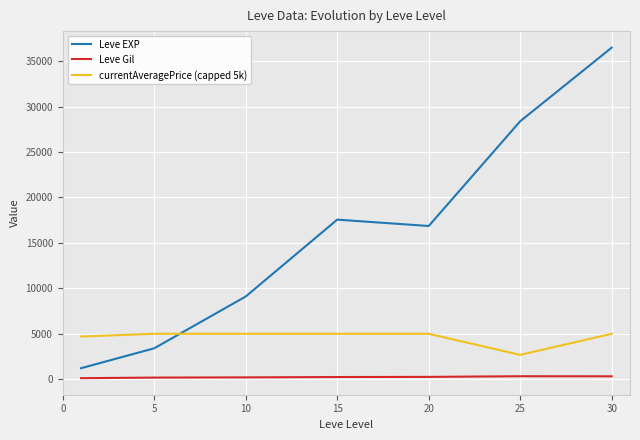

Which series has the largest range (max minus min)?

Leve EXP